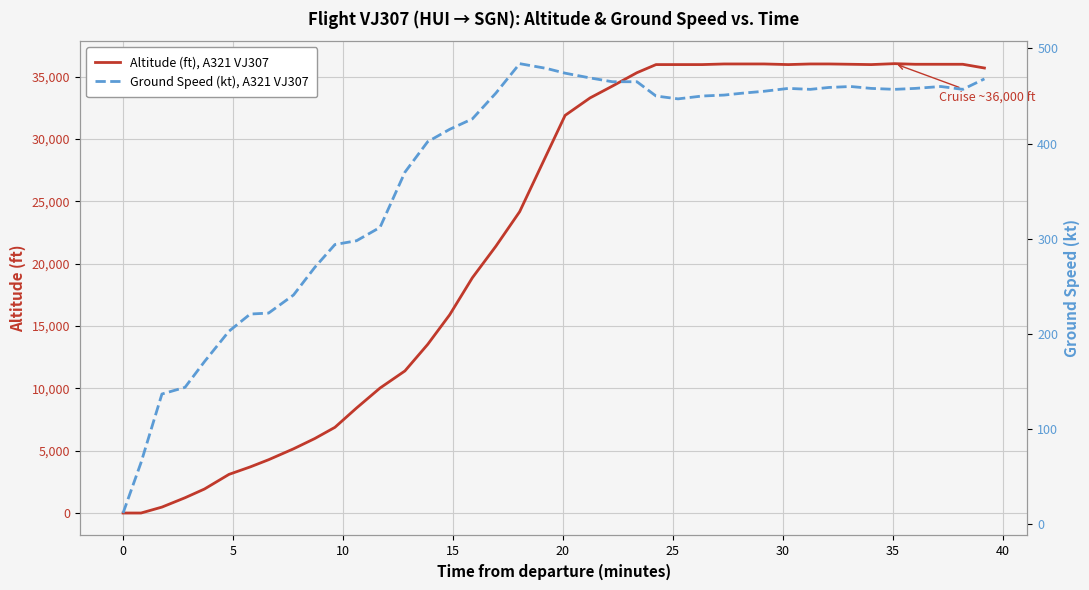

Reading right to left, list all the values displayed in this chart.

Altitude (ft), A321 VJ307: 35700	36000	36000	36000	36050	35975	36000	36025	36025	35975	36025	36025	36025	35975	35975	35975	35325	34250	33300	31900	28725	24175	21400	18875	15900	13525	11400	10025	8425	6875	5975	5150	4275	3700	3100	1925	1225	475	0	0
Ground Speed (kt), A321 VJ307: 468	457	460	458	457	458	460	459	457	458	455	453	451	450	447	450	465	465	469	474	479	484	453	426	415	402	370	312	298	294	270	241	222	221	203	171	144	137	65	12